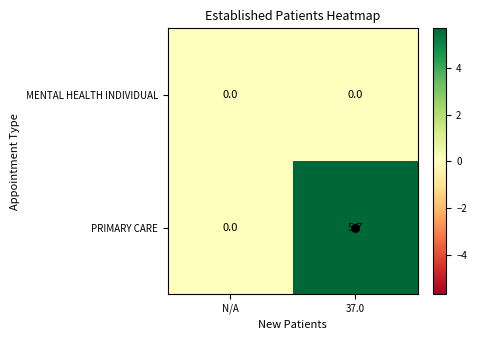

Where does the PRIMARY CARE series first go above 5?

37.0